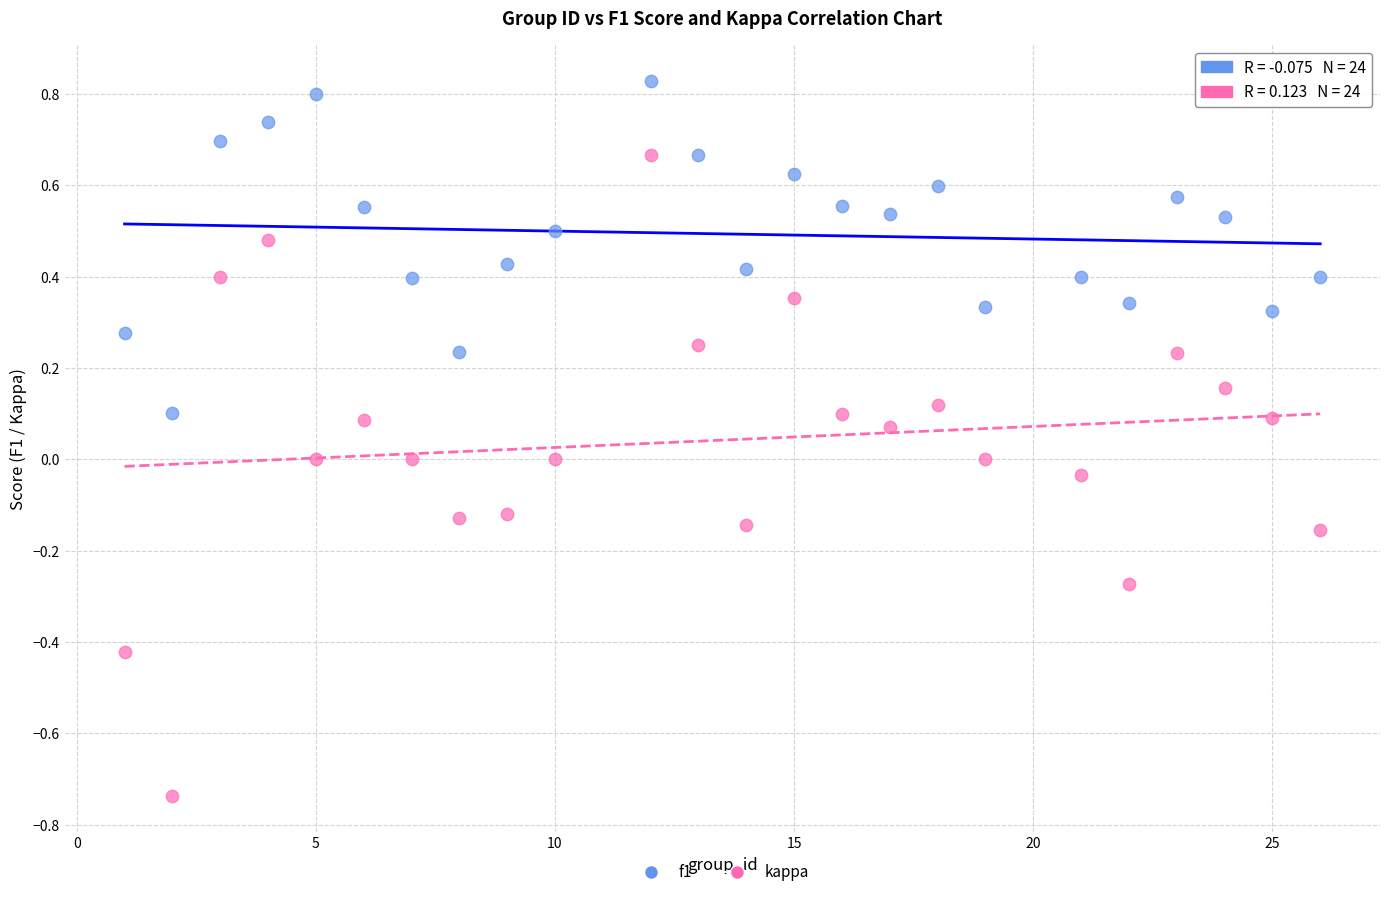

Which series reaches the minimum Y coordinate?

kappa